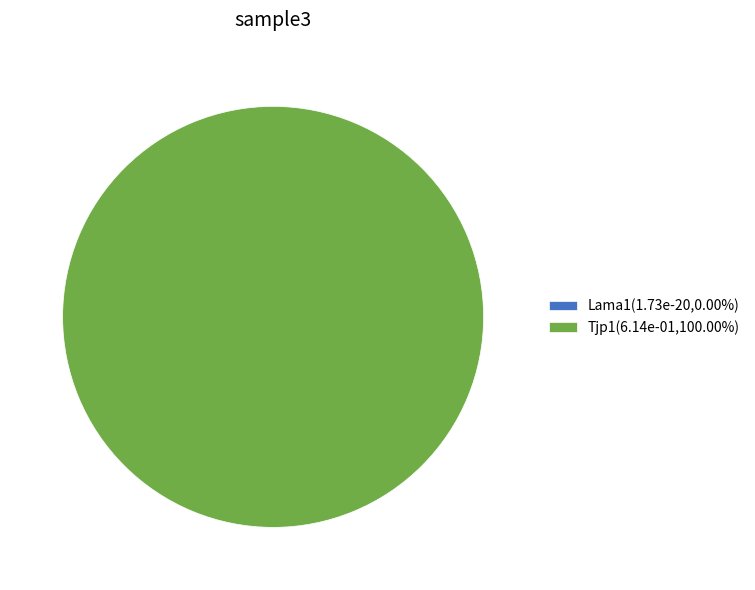

Does Tjp1 account for over 50% of the chart?

Yes